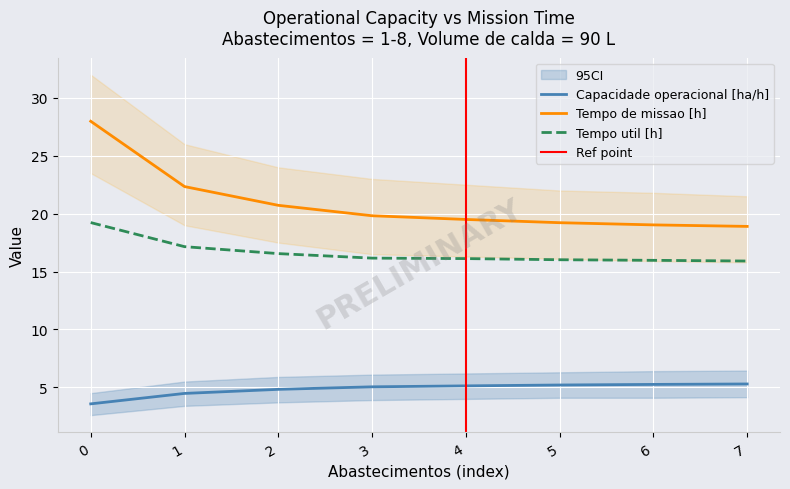

What is the value of the Capacidade operacional [ha/h] point at the 5th from the left?

5.1